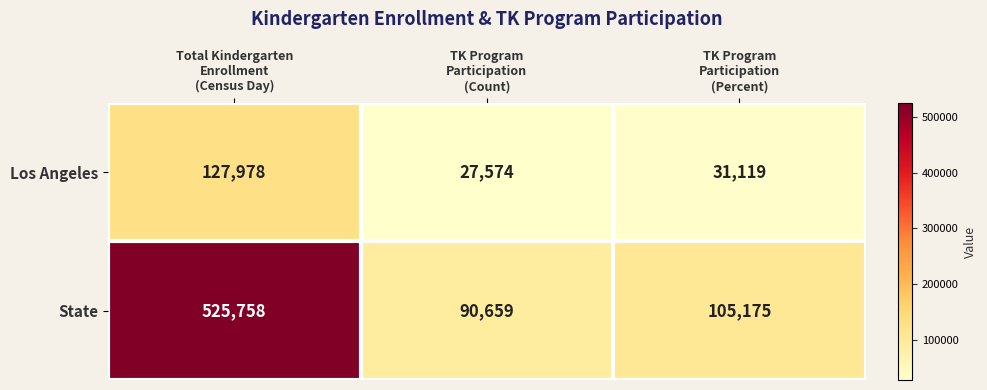

What is the minimum value for Los Angeles?

27574